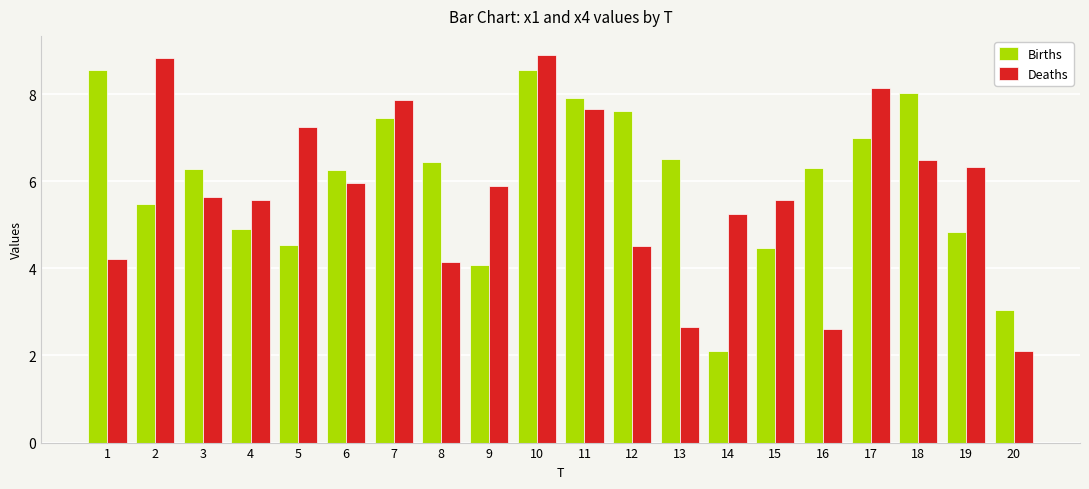

What is the value of the Deaths bar at the 19th from the left?

6.3